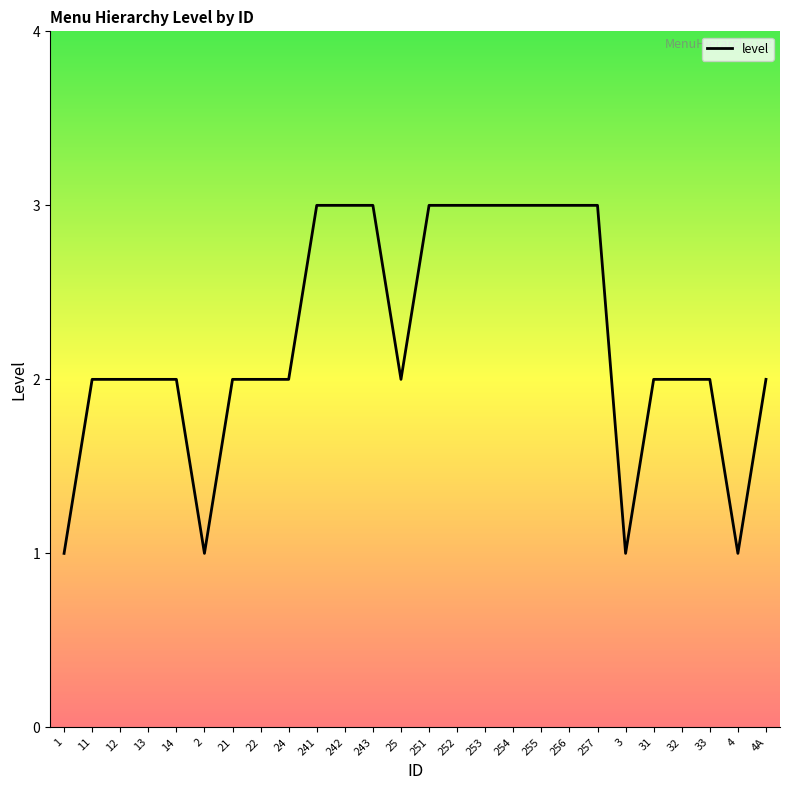

How many lines are shown in the chart?

1